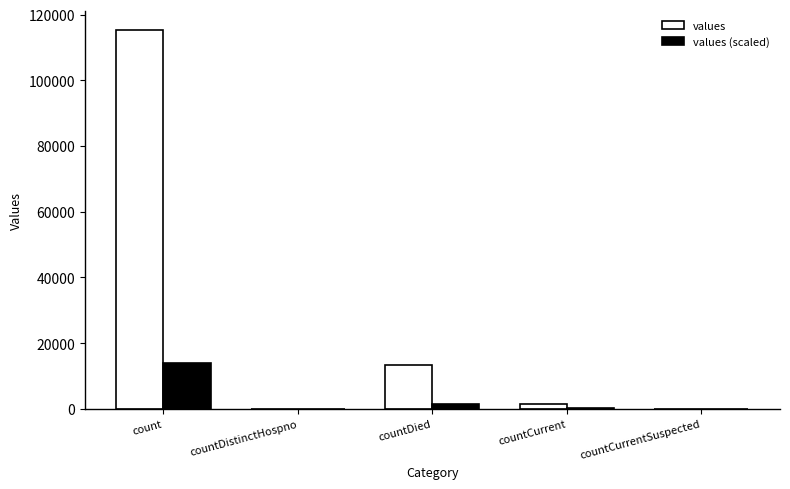

Which series changed the most between count and countCurrent?

values